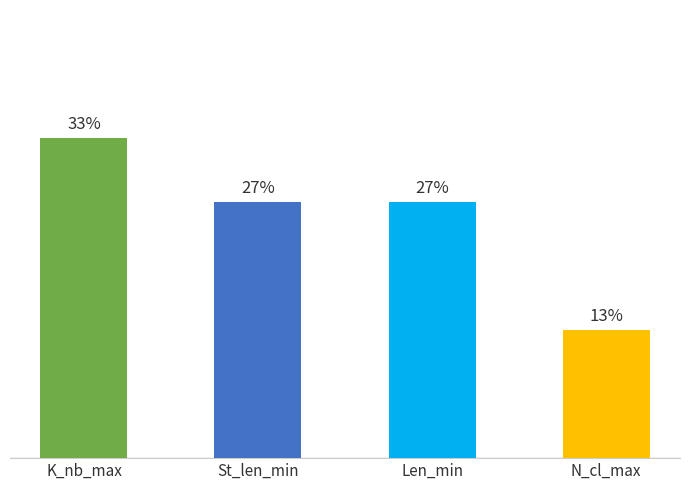

Are the bars horizontal?

No